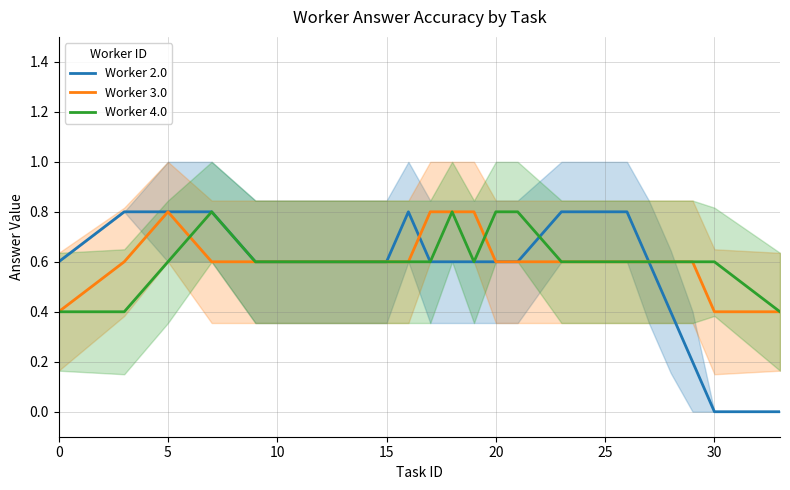

What is the difference between the second highest and minimum values in the Worker 2.0 series?

0.8